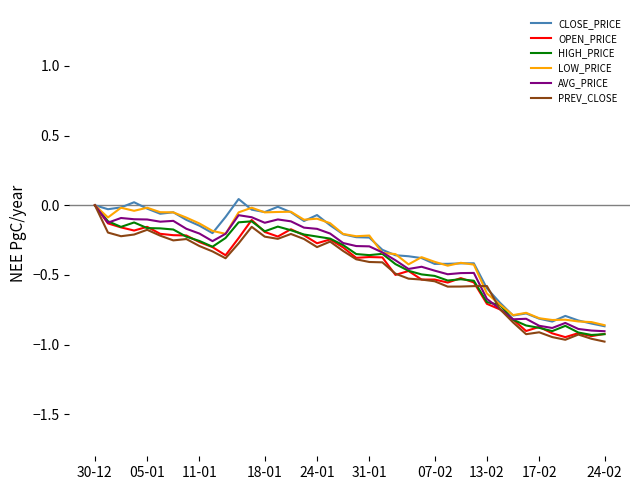

Is this an area chart (filled region under the line)?

No